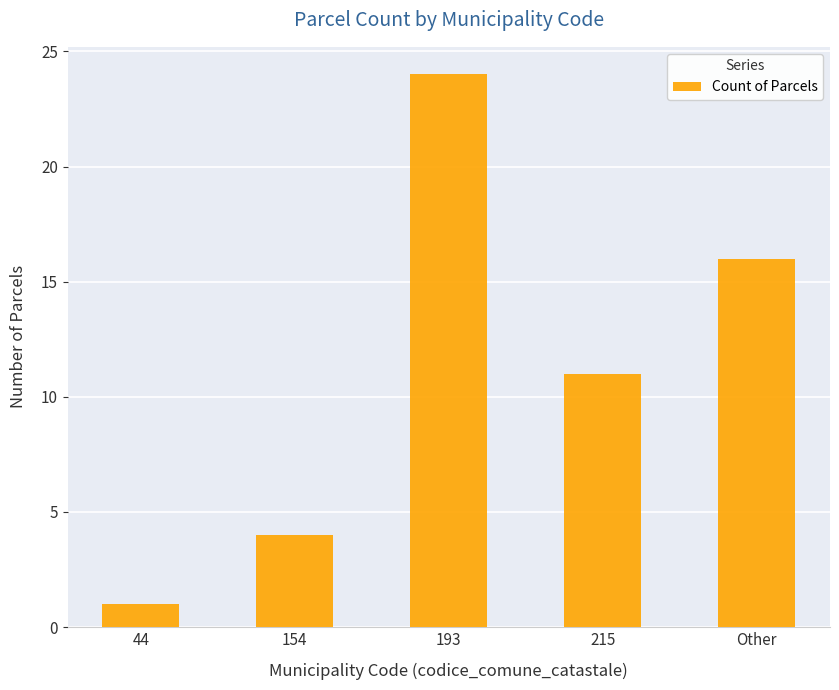

Reading left to right, transcribe all the data shown in this chart.

1	4	24	11	16